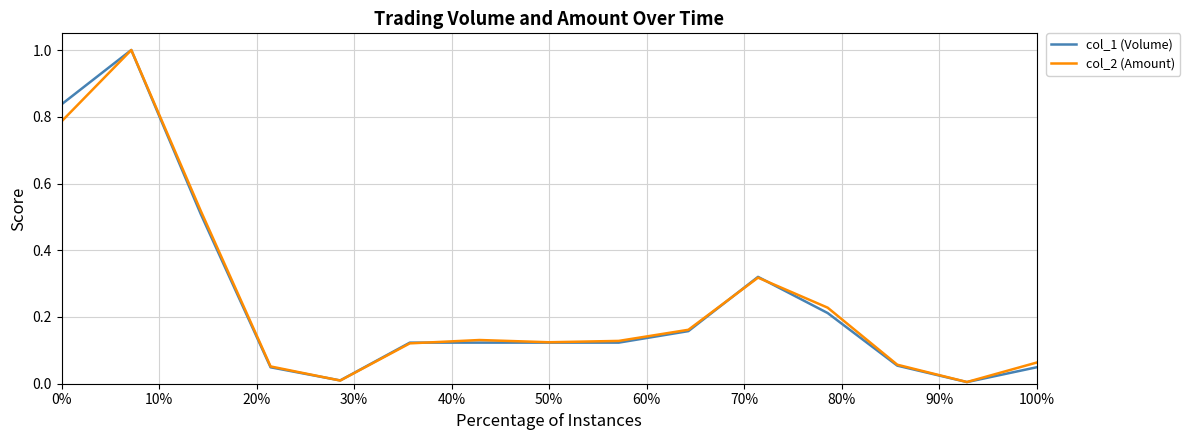

What is the maximum value for col_2 (Amount)?

1.0